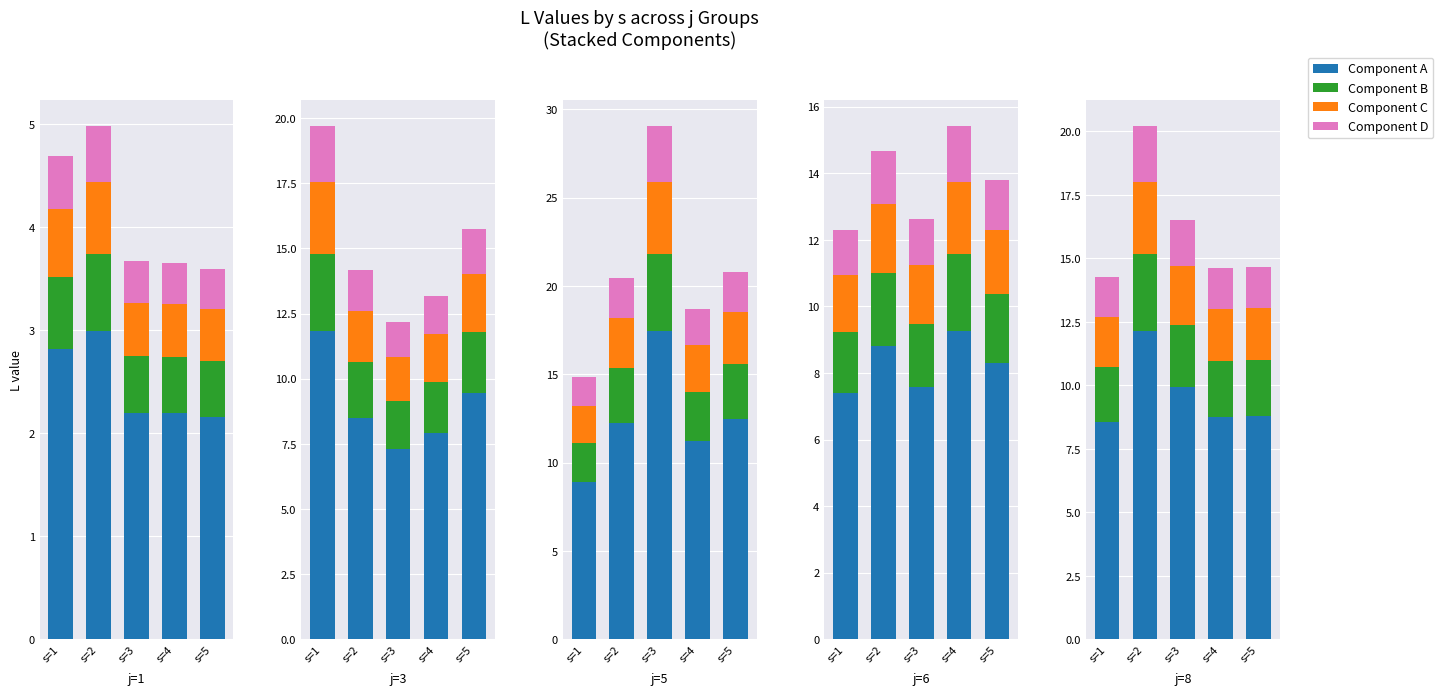

List the labels in order of Component D value, smallest first.

s=1, s=4, s=5, s=3, s=2